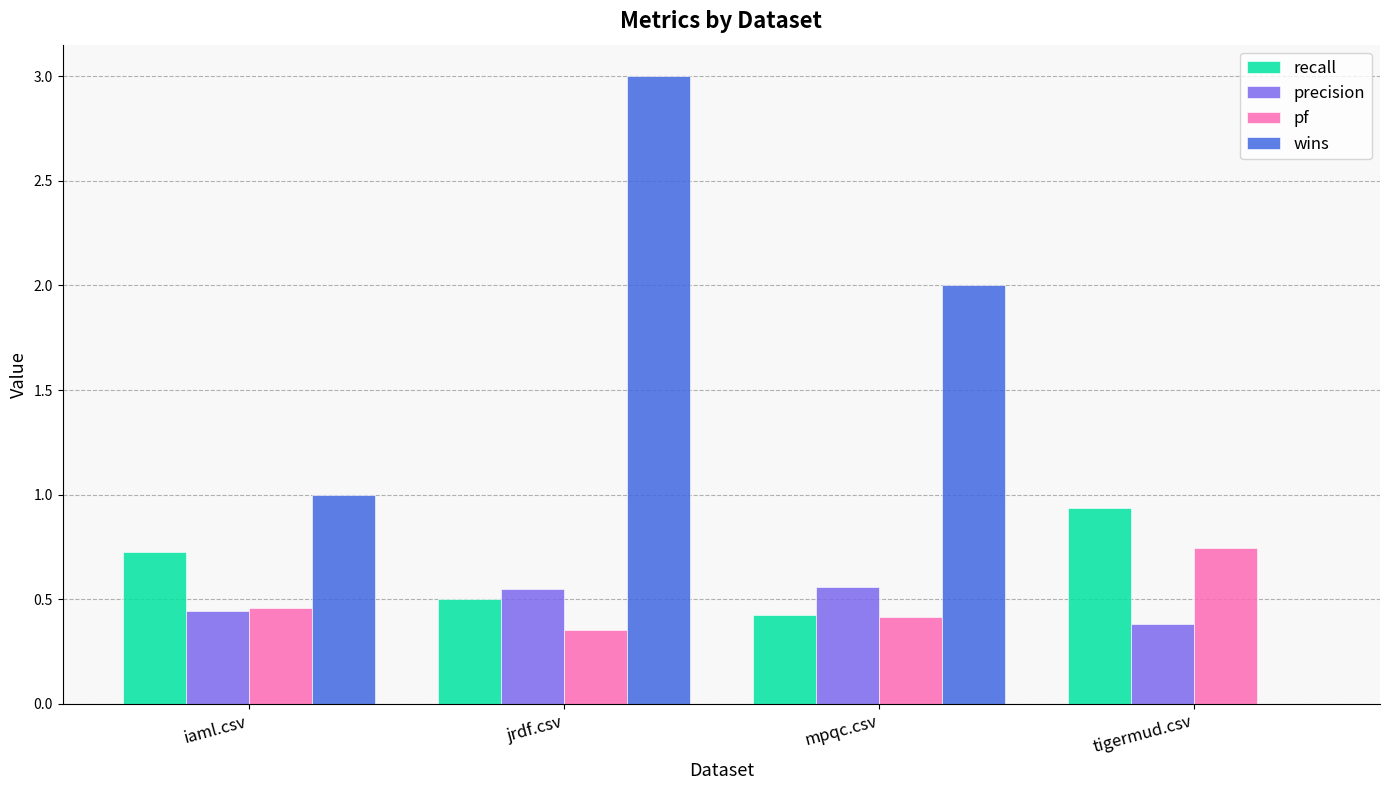

Is it true that precision equals 0.2 at mpqc.csv?

False